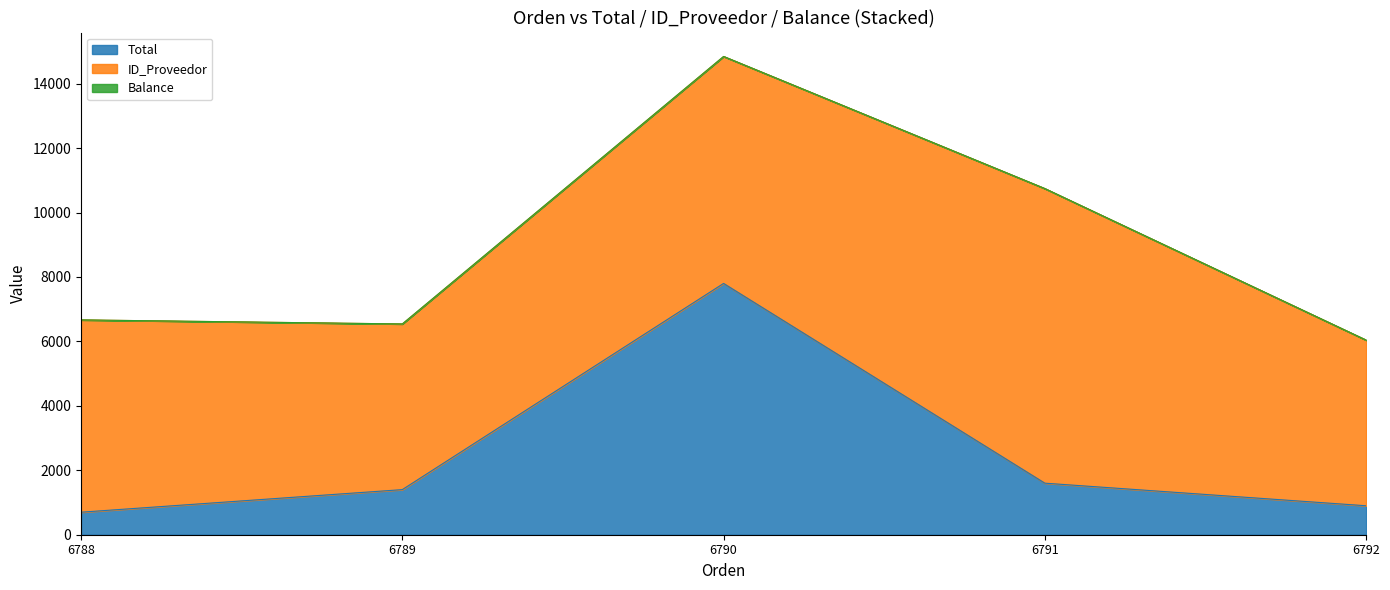

Reading right to left, what are all the values shown in this chart?

Total: 899	1600	7800	1400	699
ID_Proveedor: 5142	9144	7045	5142	5969
Balance: 0	0	0	0	0